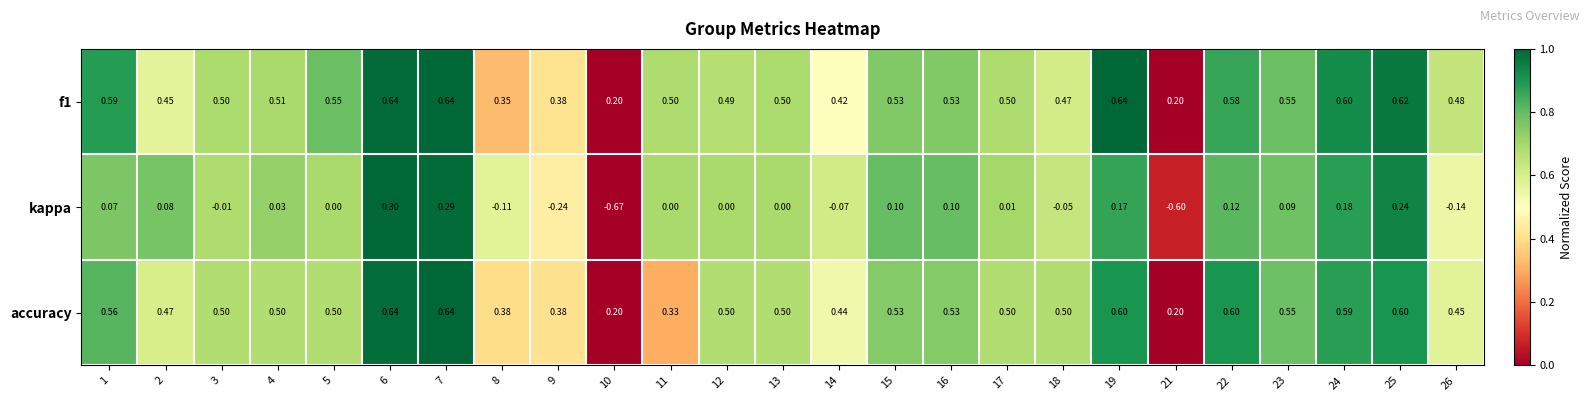

At 5, list the series in order from largest to smallest.

f1, accuracy, kappa